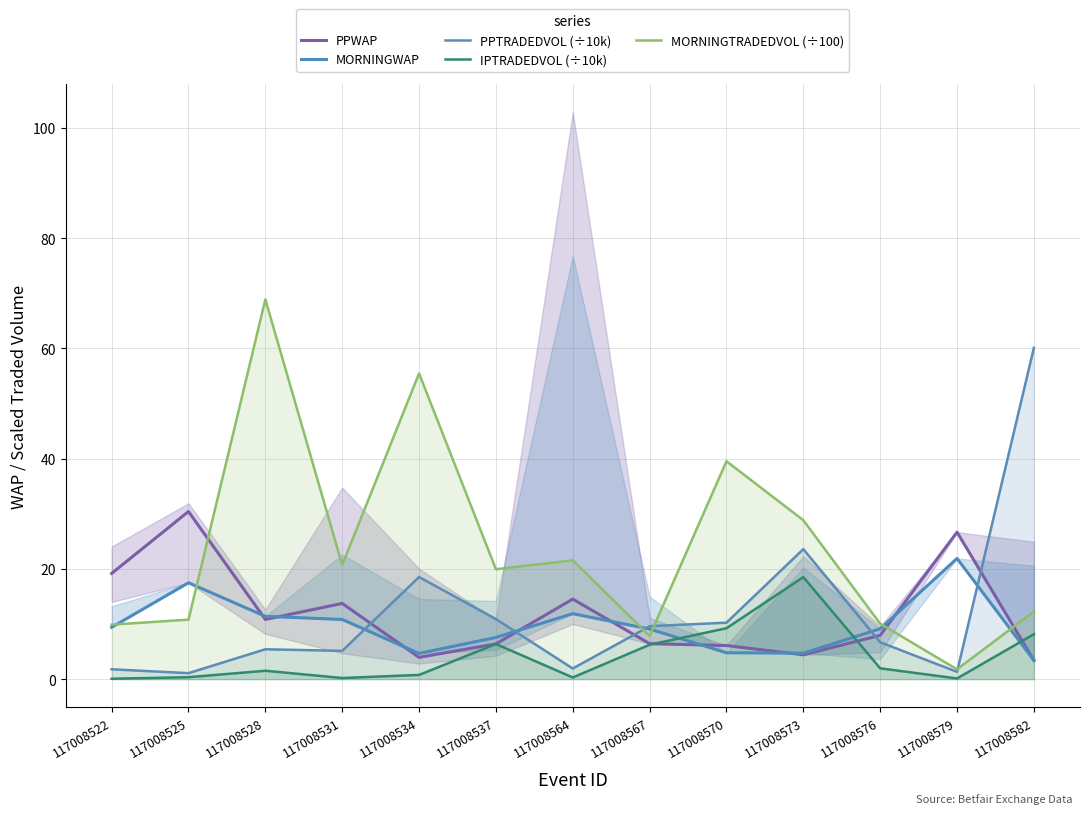

Which series has the largest total across all categories?

MORNINGTRADEDVOL (÷100)